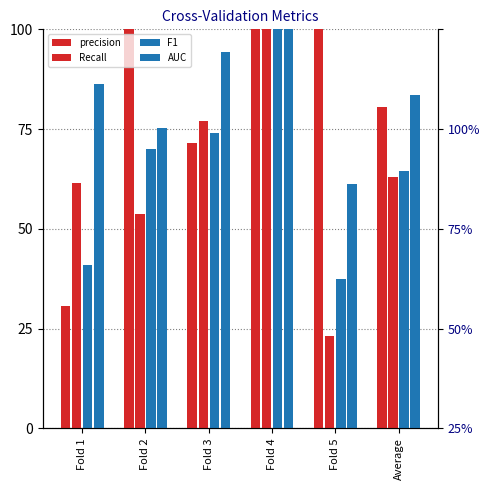

Which category has the lowest value across all series?

Fold 5